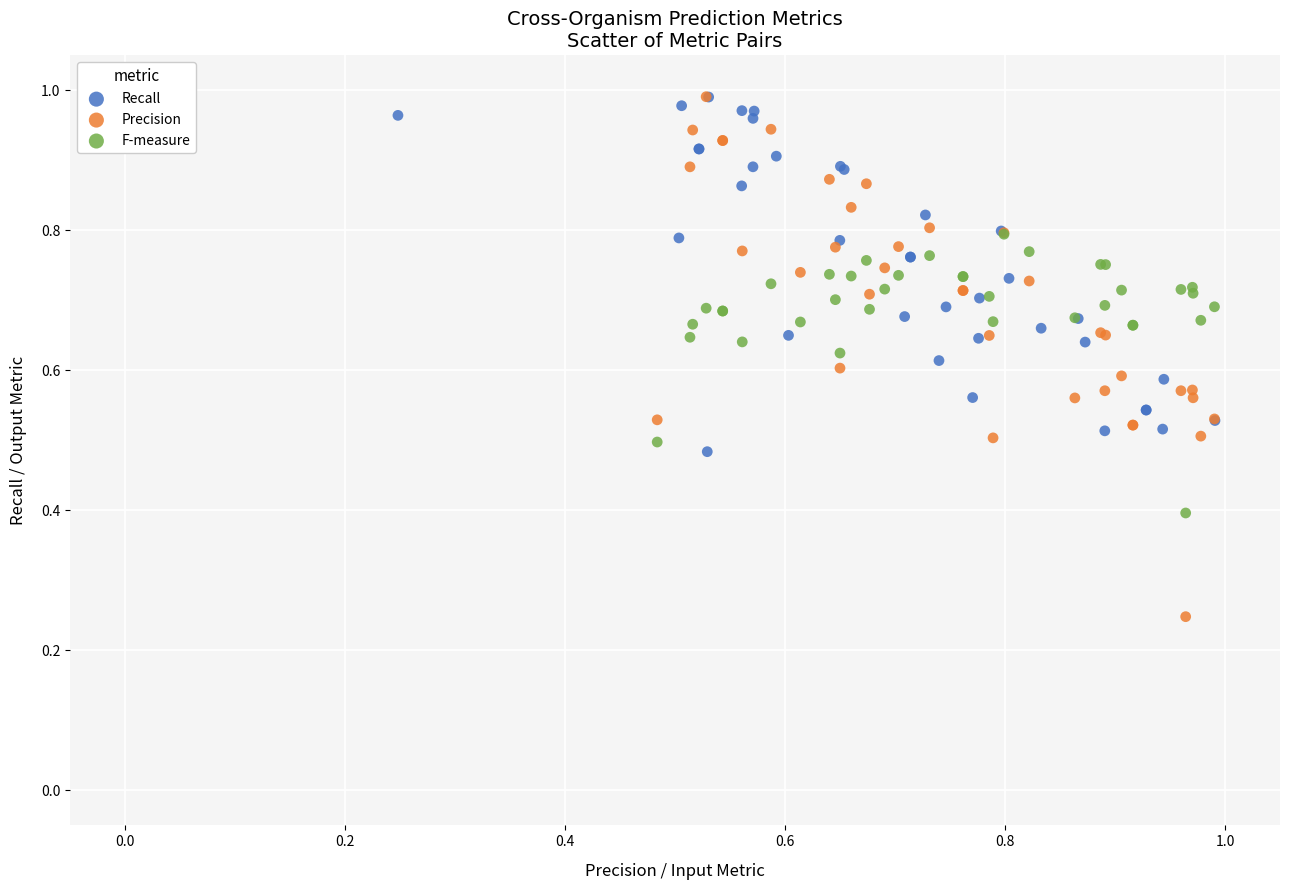

What are all the series names shown in the legend?

Recall, Precision, F-measure